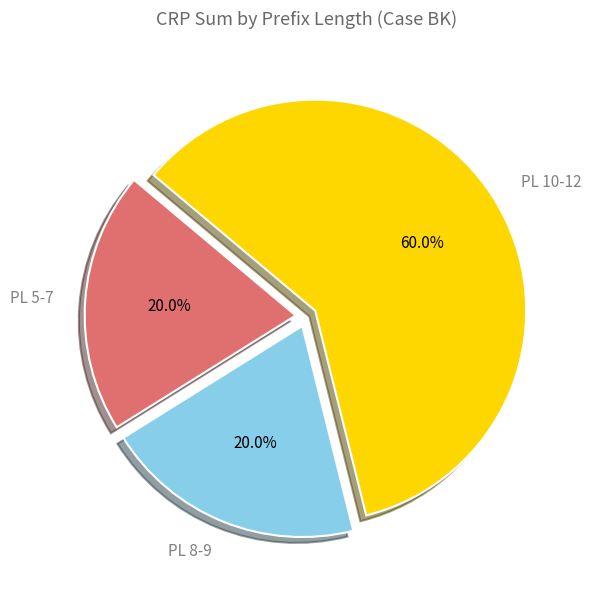

To the nearest percent, what is the average slice percentage?

33%